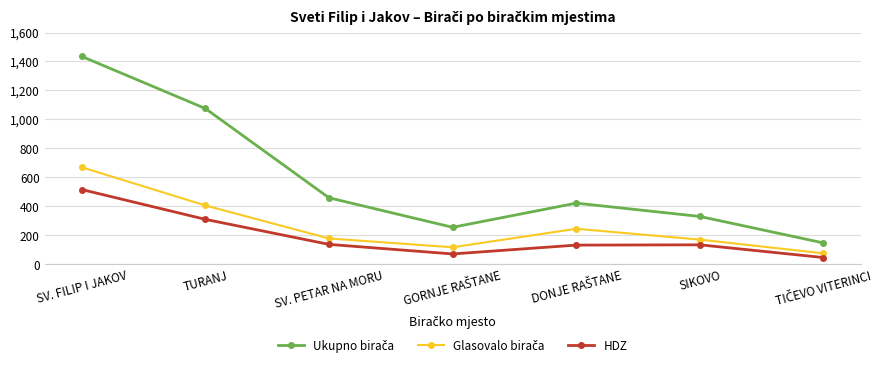

What is the total value across all series at SV. FILIP I JAKOV?

2619